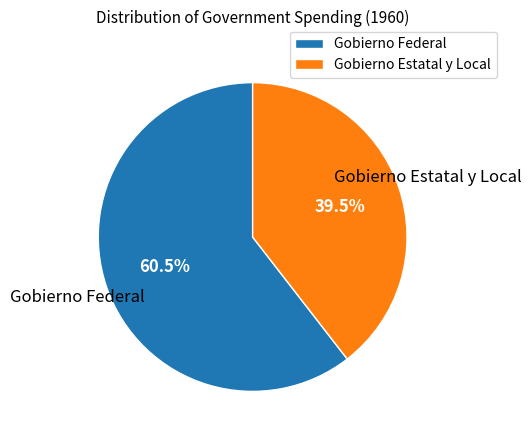

Combined, what portion of the pie is Gobierno Federal and Gobierno Estatal y Local?

100.0%